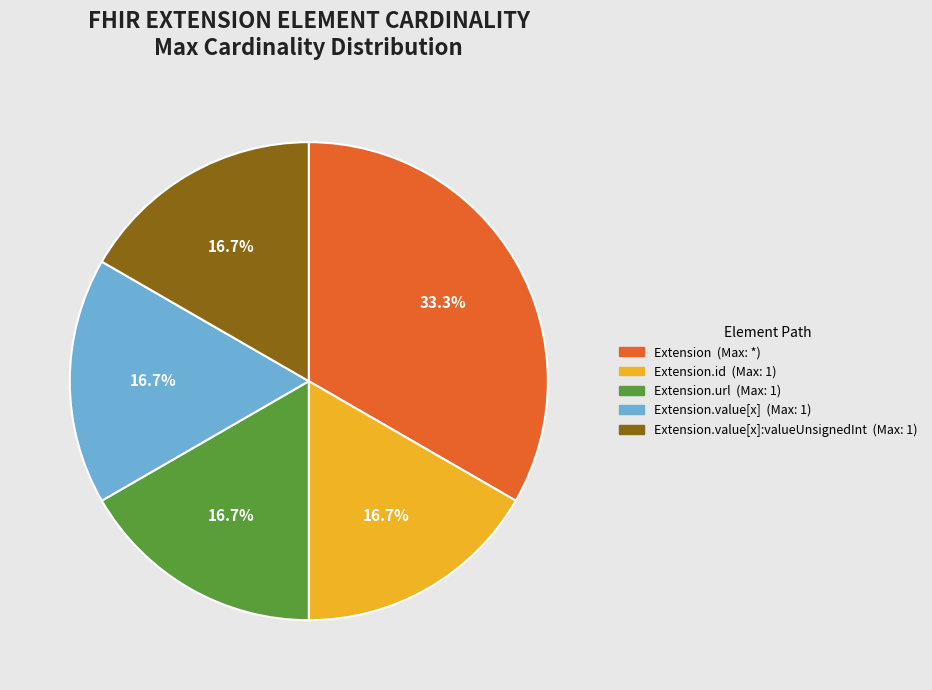

Count the number of slices in the pie.

5